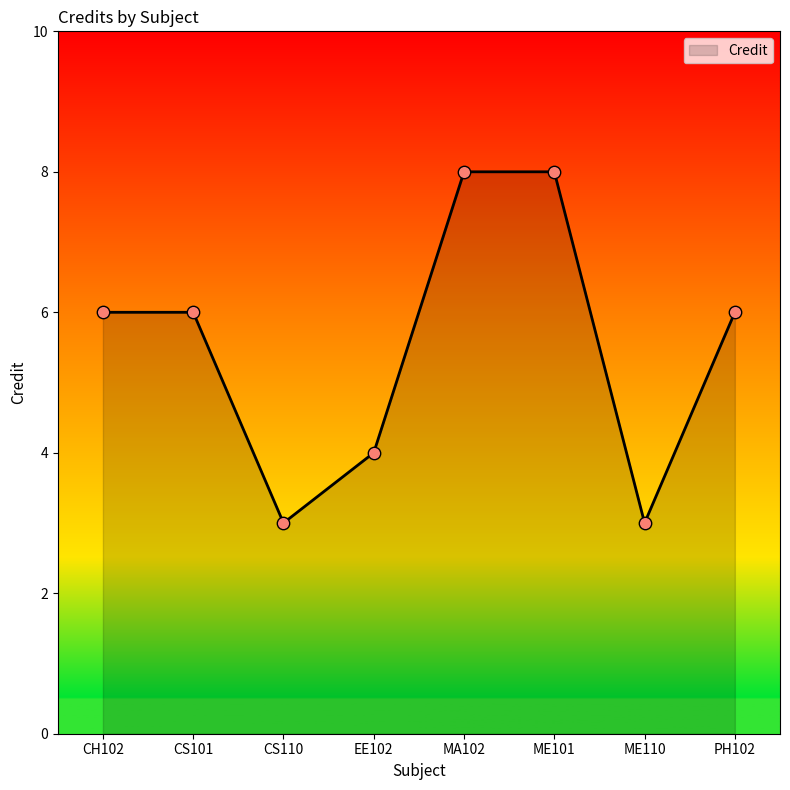

What is the ratio of the value at ME110 to the value at CS101?

0.5